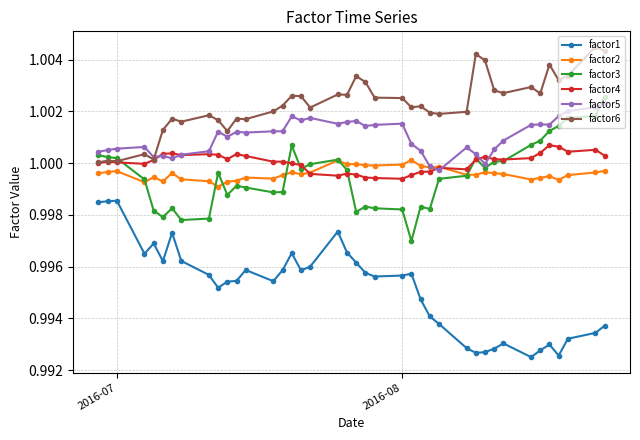

Count the number of data series in this chart.

6